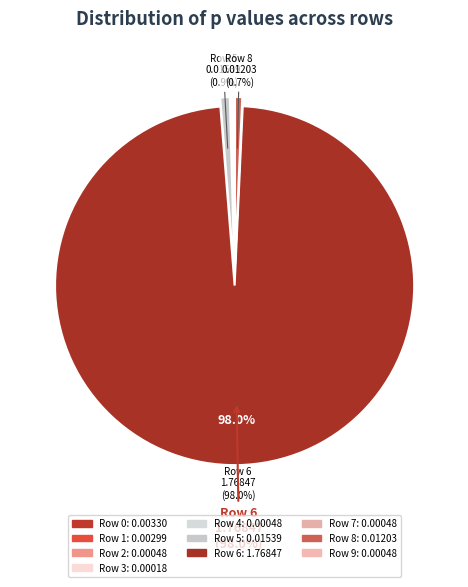

True or false: Row 9 accounts for 0% of the total.

True